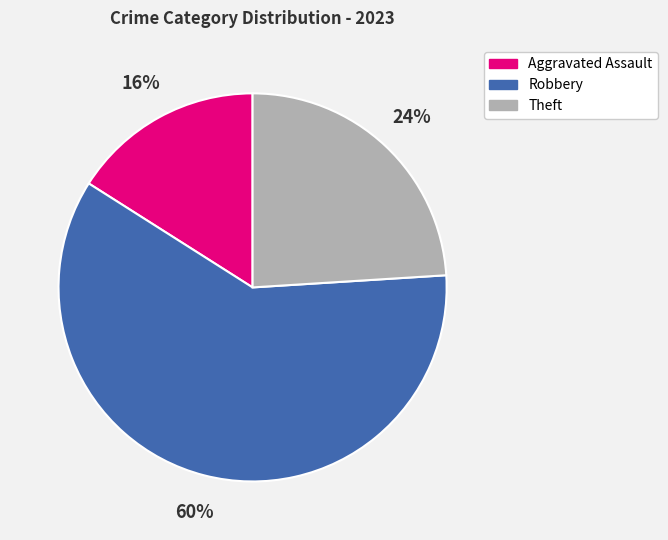

The Theft slice represents 24% of the pie. True or false?

True